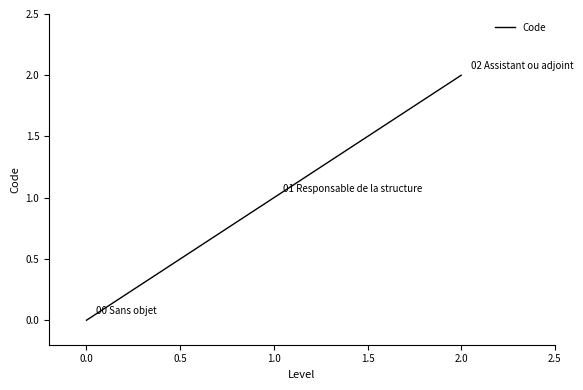

Reading left to right, list all the values displayed in this chart.

0	1	2